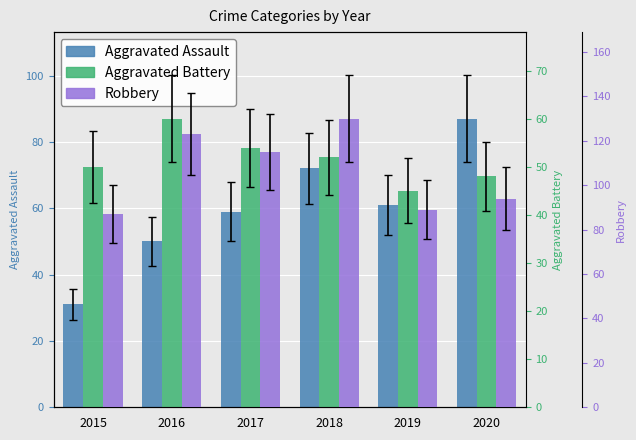

How many bars are there in total?

18